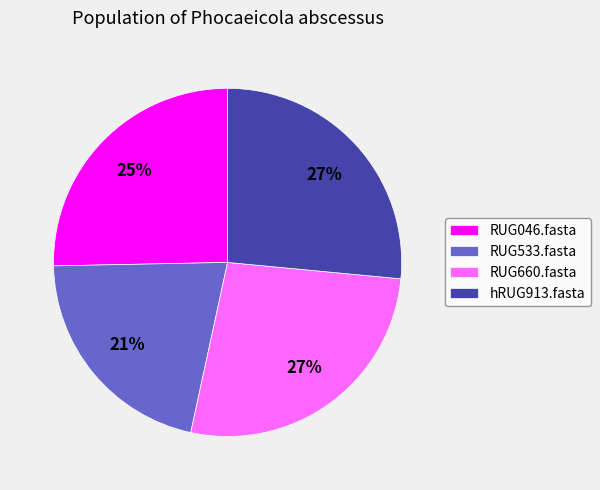

Is there any slice that represents more than half of the pie?

No